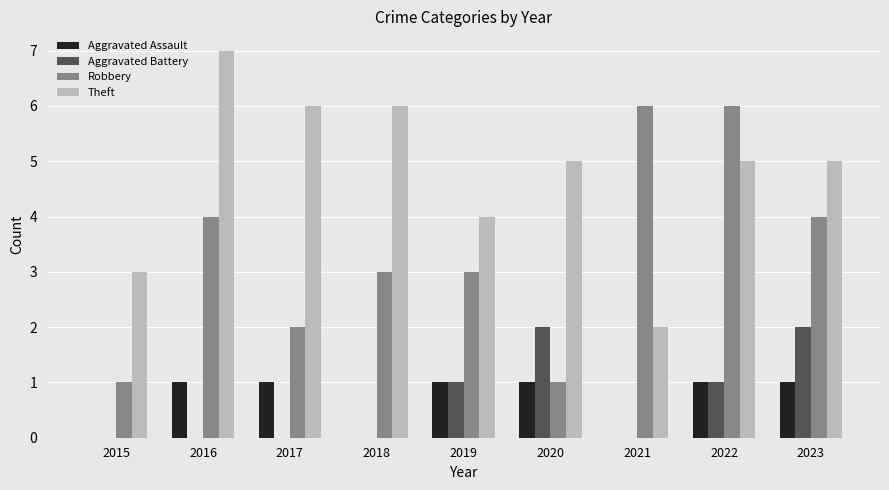

What is the approximate value of Robbery at 2019?

3